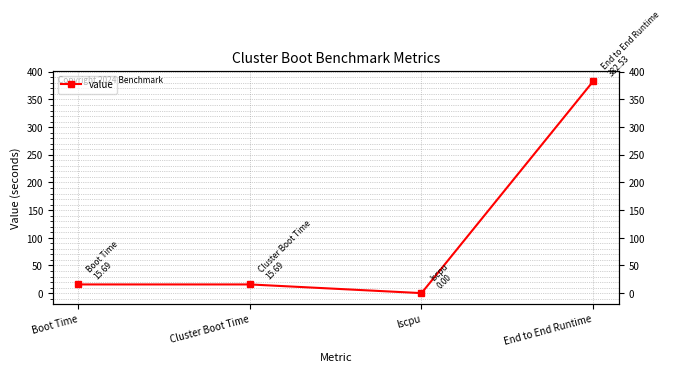

Reading right to left, what are all the values shown in this chart?

382.5	0.0	15.7	15.7